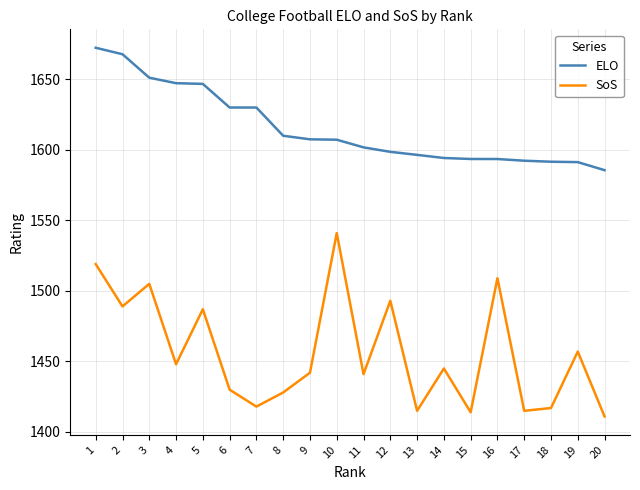

Rank the series at 17 from lowest to highest value.

SoS, ELO